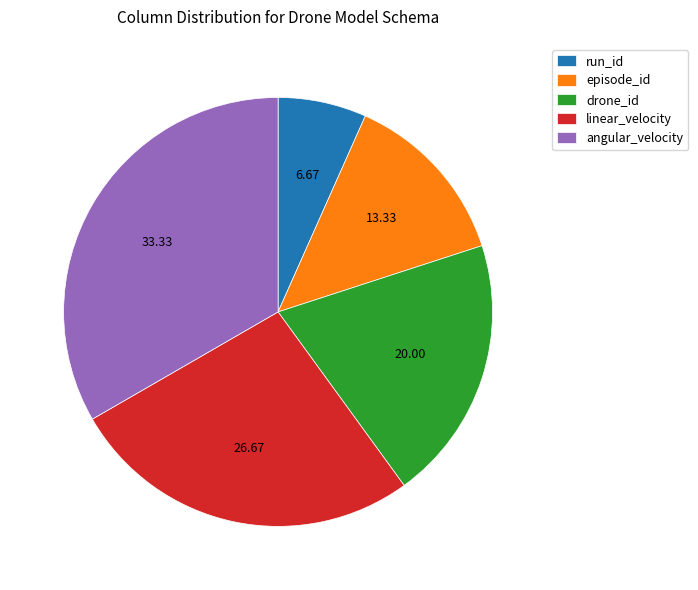

Do angular_velocity and episode_id together represent more than half of the pie?

No